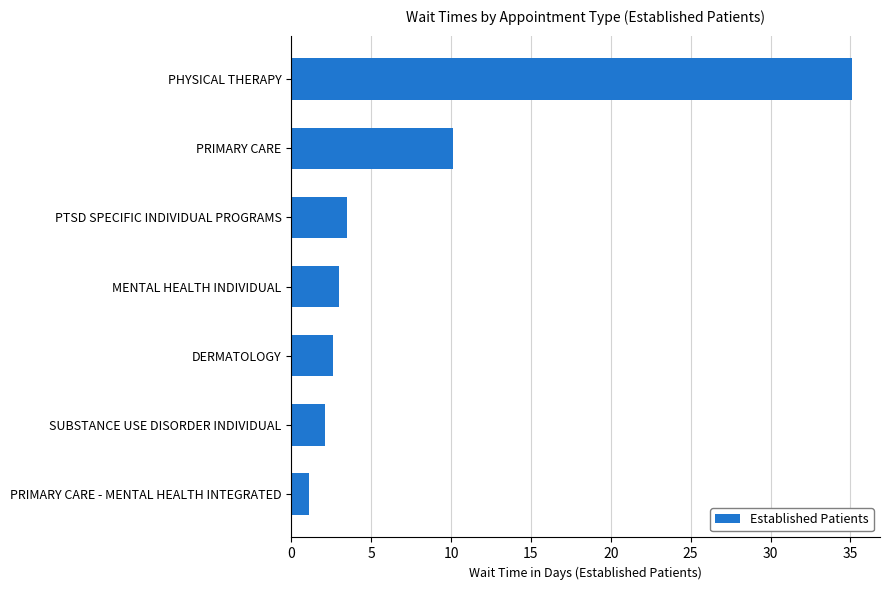

List the labels in order of value, smallest first.

PRIMARY CARE - MENTAL HEALTH INTEGRATED, SUBSTANCE USE DISORDER INDIVIDUAL, DERMATOLOGY, MENTAL HEALTH INDIVIDUAL, PTSD SPECIFIC INDIVIDUAL PROGRAMS, PRIMARY CARE, PHYSICAL THERAPY